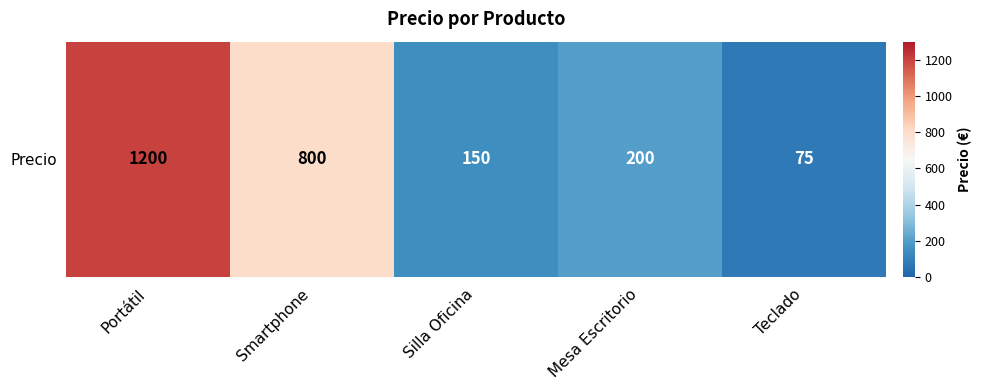

Which category has the lowest value across all series?

Teclado